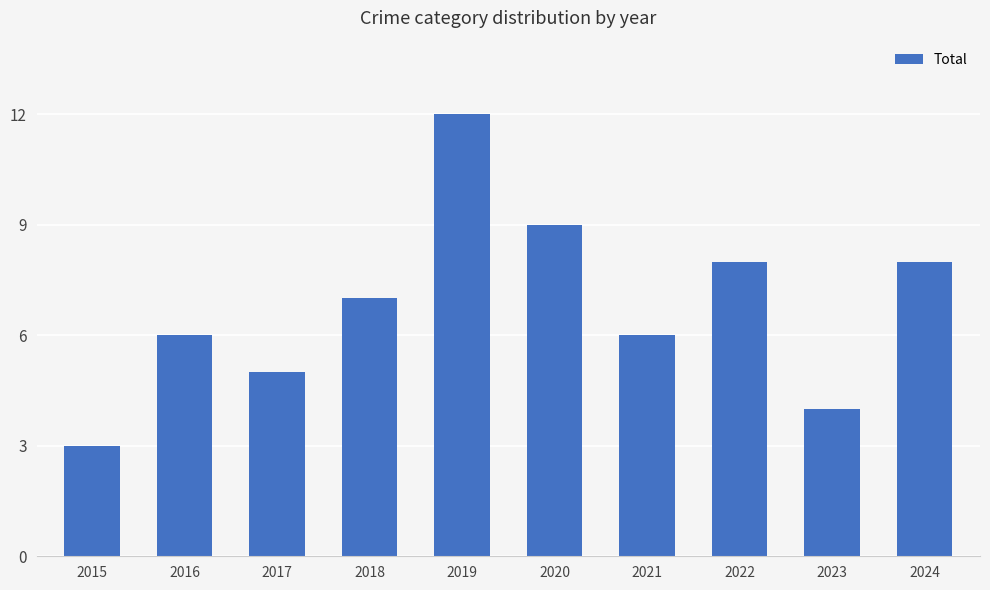

What is the sum of the values at 2019 and 2022?

20